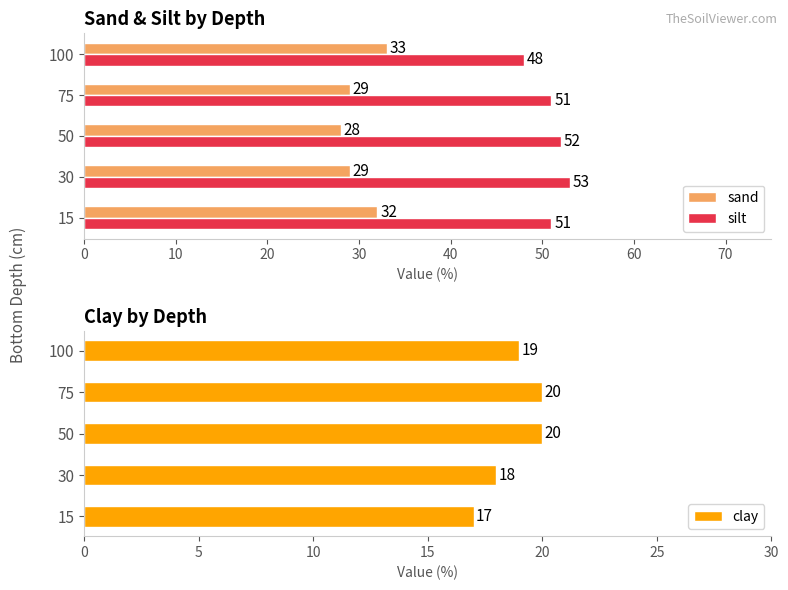

What is the value of the silt bar at the 4th from the left?

51